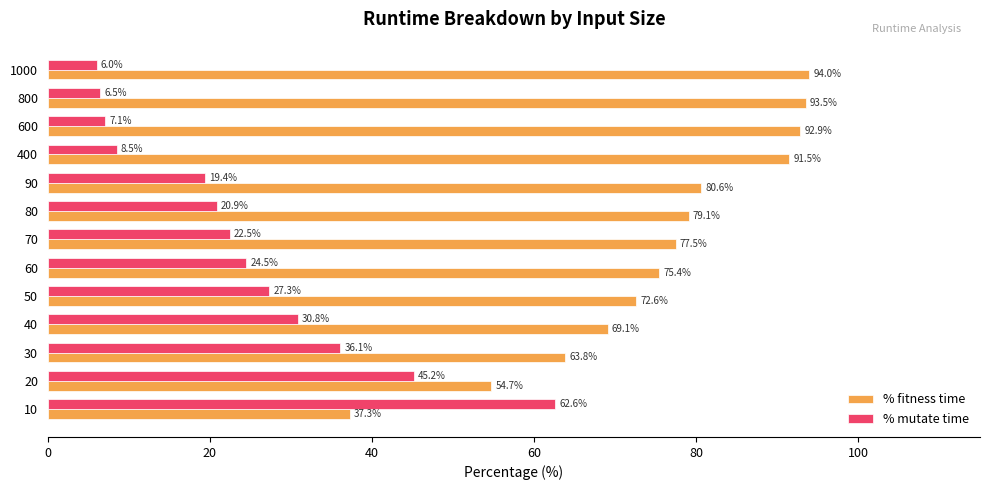

What is the highest value of the % mutate time series?

62.6